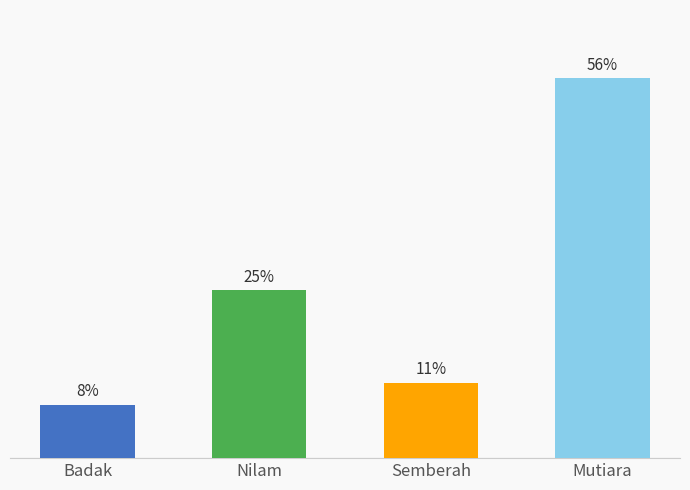

At which label is the value closest to 32?

Nilam